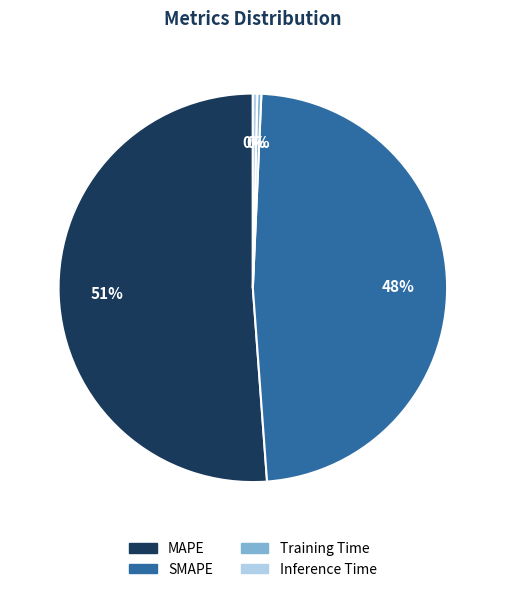

Is Training Time the majority of the pie?

No